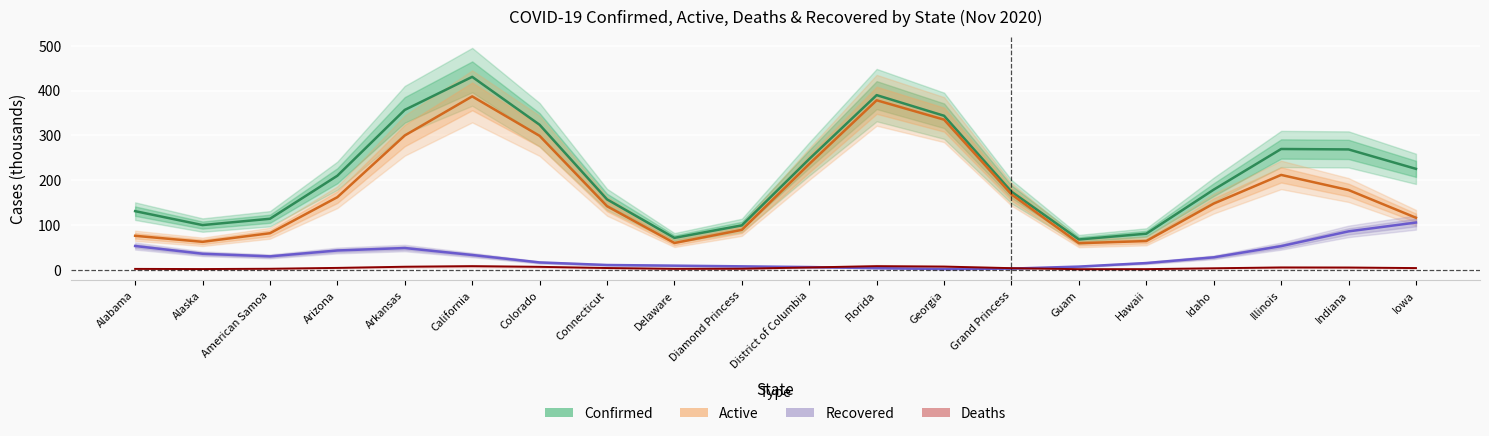

How many interior local valleys does the Active (thousands) series have?

3